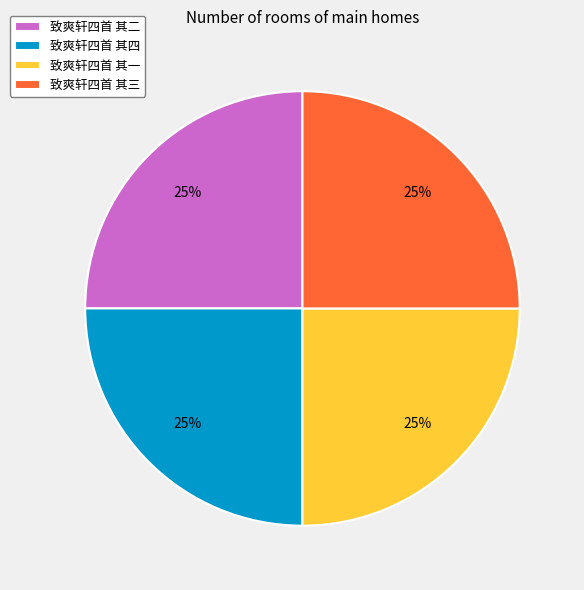

What is the ratio of the value at 致爽轩四首 其三 to the value at 致爽轩四首 其四?

1.0